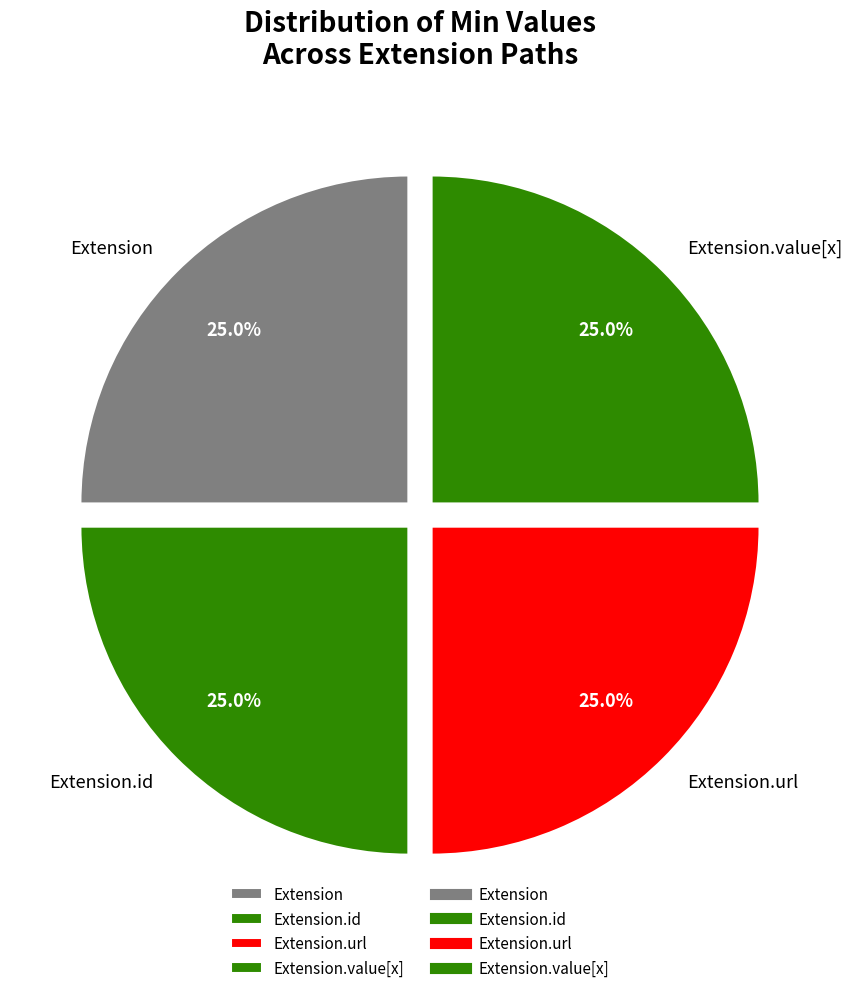

To the nearest percent, what portion does Extension.value[x] represent?

25%